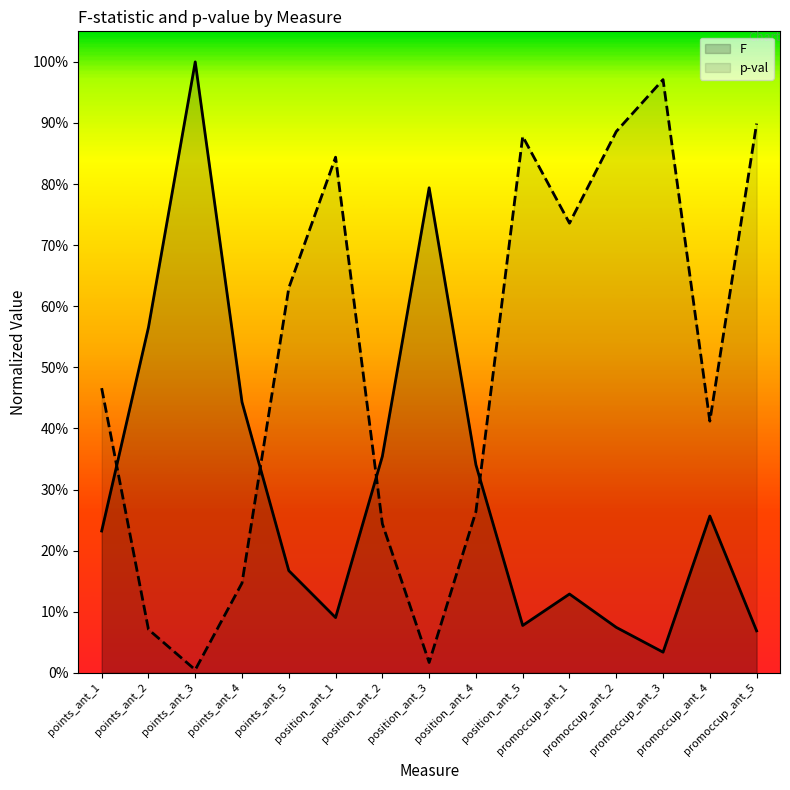

What is the value of the F point at the 9th from the left?

0.3